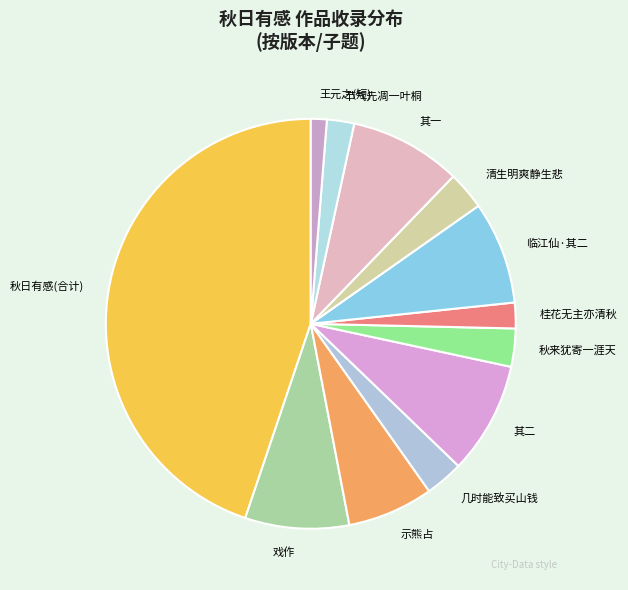

Do 桂花无主亦清秋 and 秋来犹寄一涯天 together represent more than half of the pie?

No